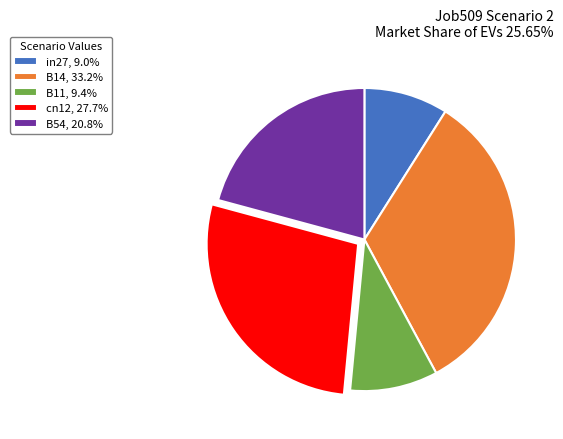

Is the sum of cn12, 27.7% and in27, 9.0% greater than half?

No